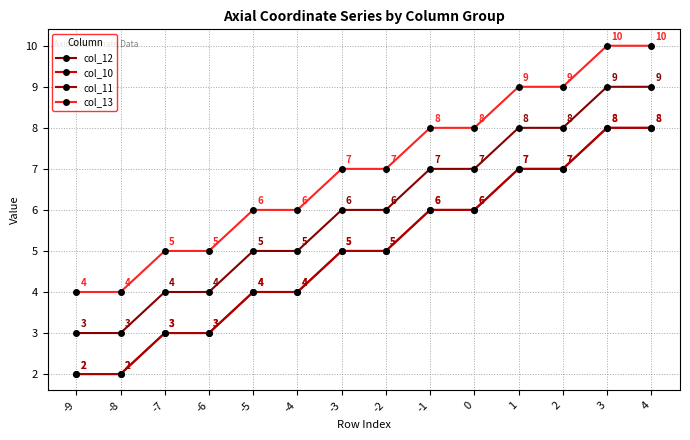

Does the chart have visible grid lines?

Yes